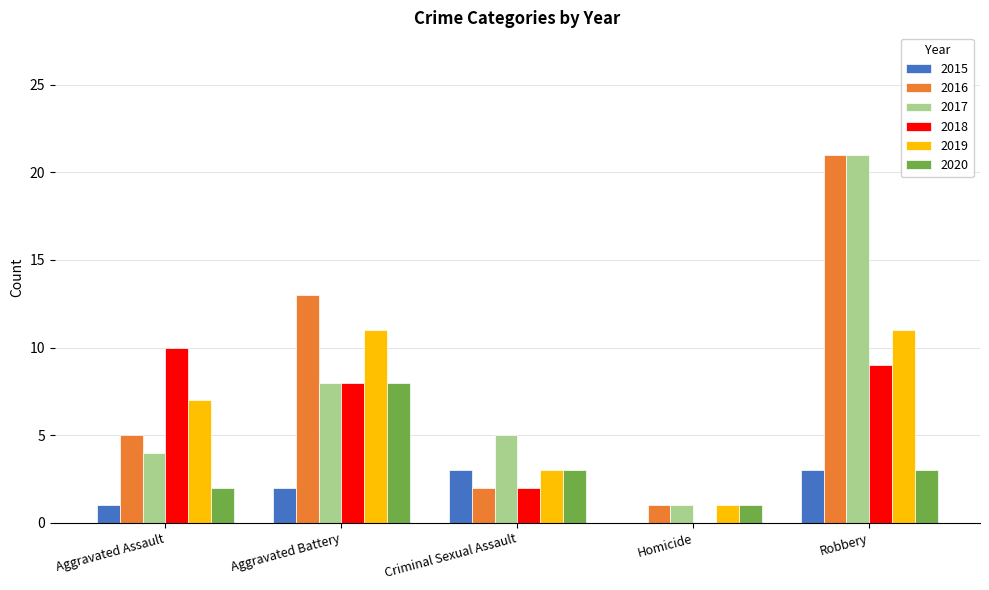

At which category does the chart reach its peak across all series?

Robbery